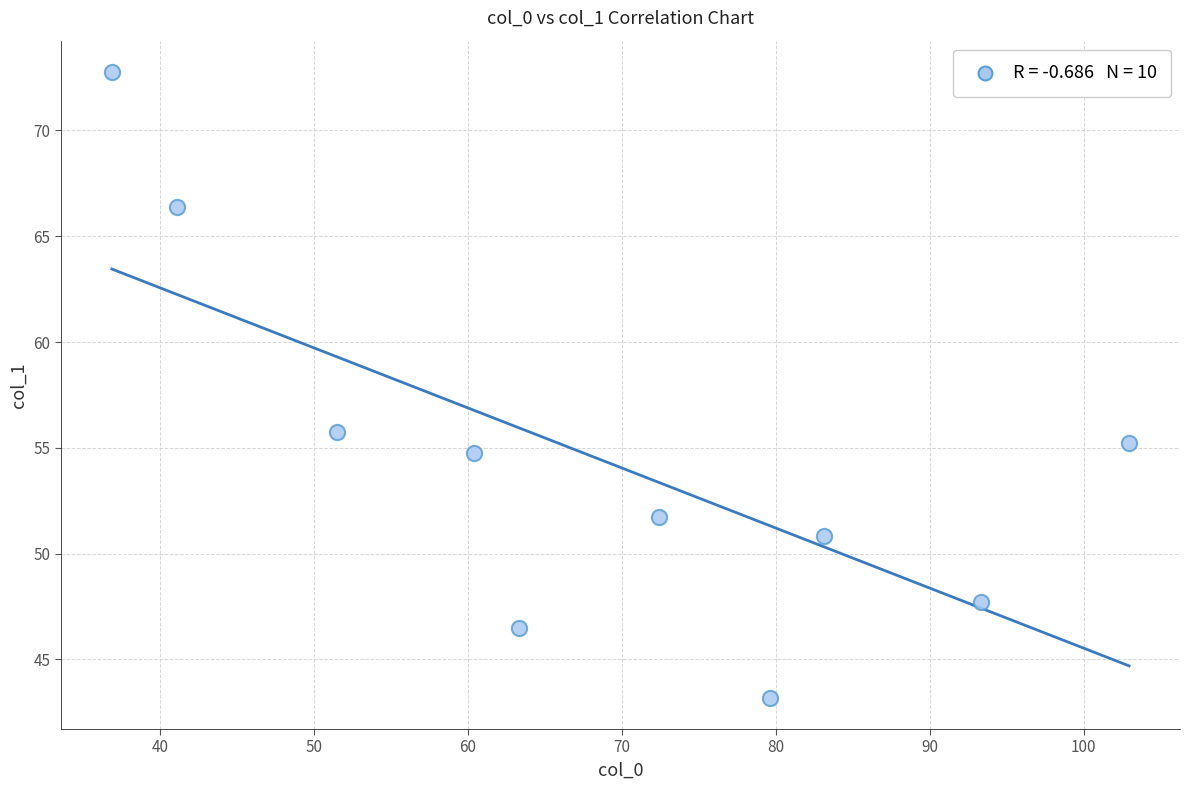

What Y value in the scatter plot is closest to 57?

55.7